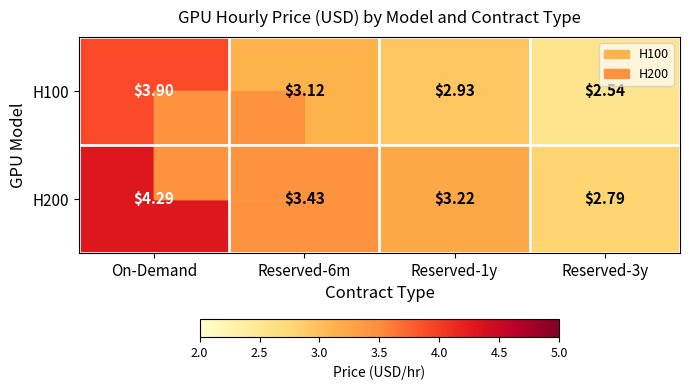

At which category is the sum across all series the highest?

On-Demand